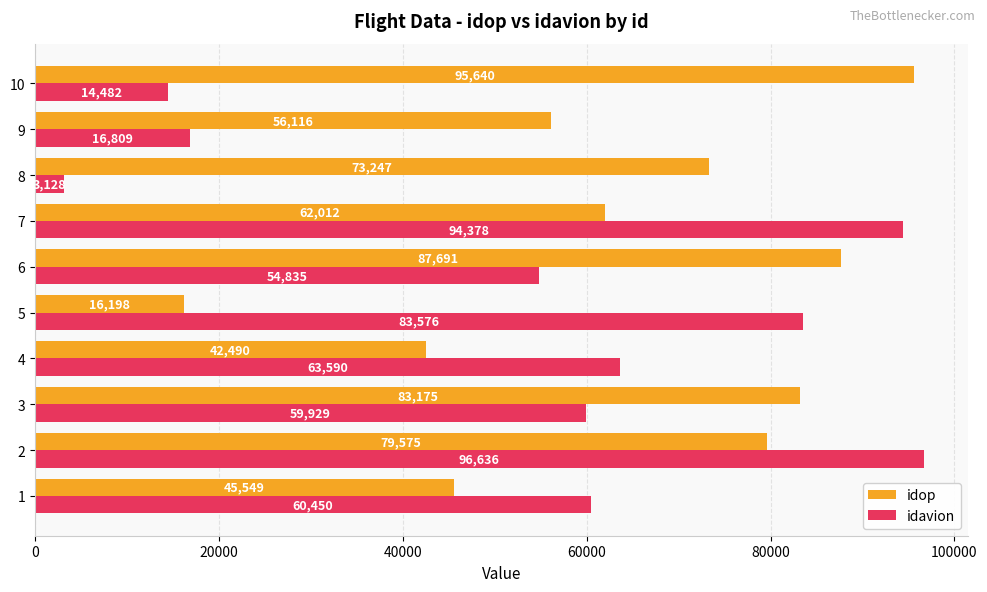

Where is idop nearest to the value 55919?

9